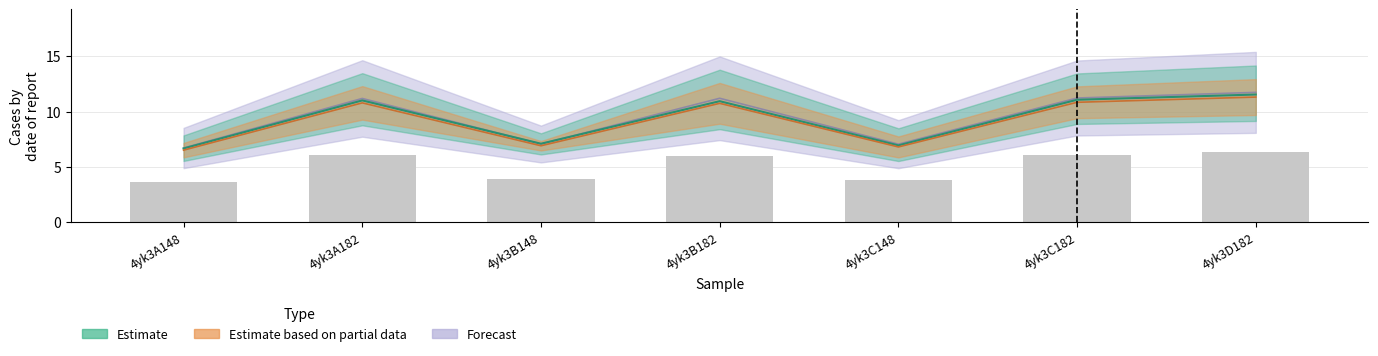

What is the total value across all series at 4yk3D182?

23.3